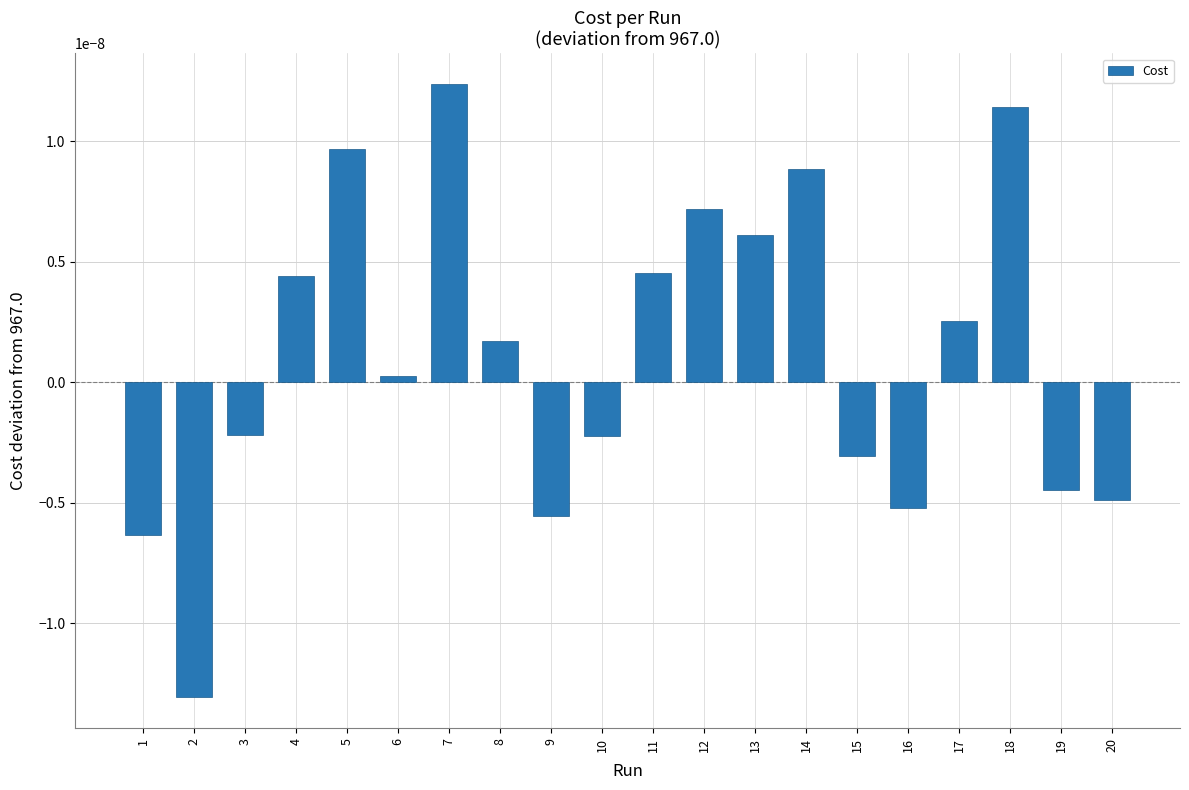

At which label is the value closest to 0?

6